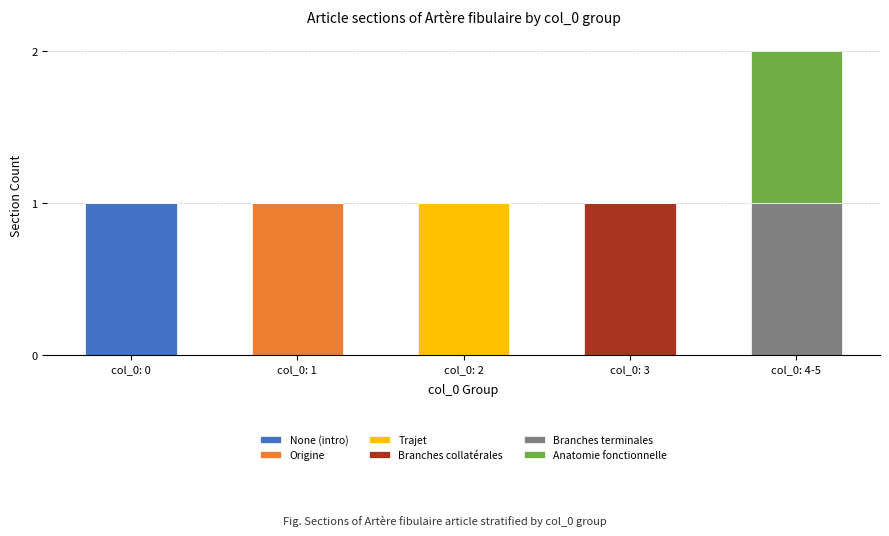

Reading right to left, transcribe the values for None (intro).

col_0: 4-5=0	col_0: 3=0	col_0: 2=0	col_0: 1=0	col_0: 0=1